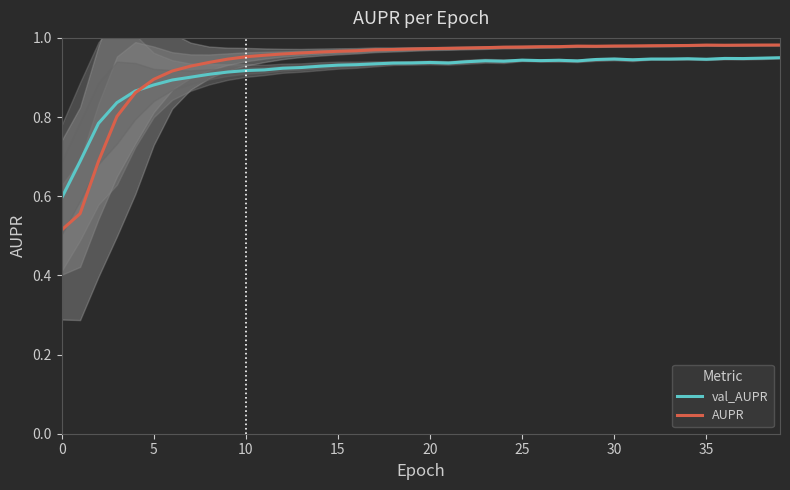

How many lines are shown in the chart?

2